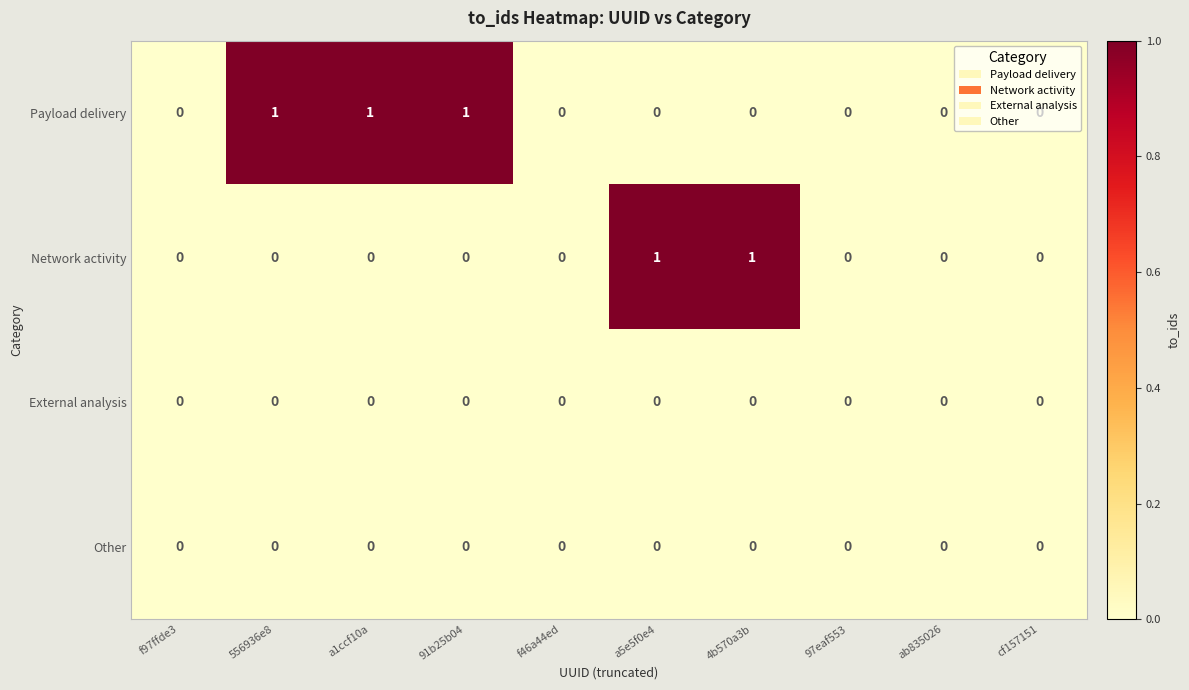

Between f46a44ed and 4b570a3b, which series saw the biggest shift?

Network activity